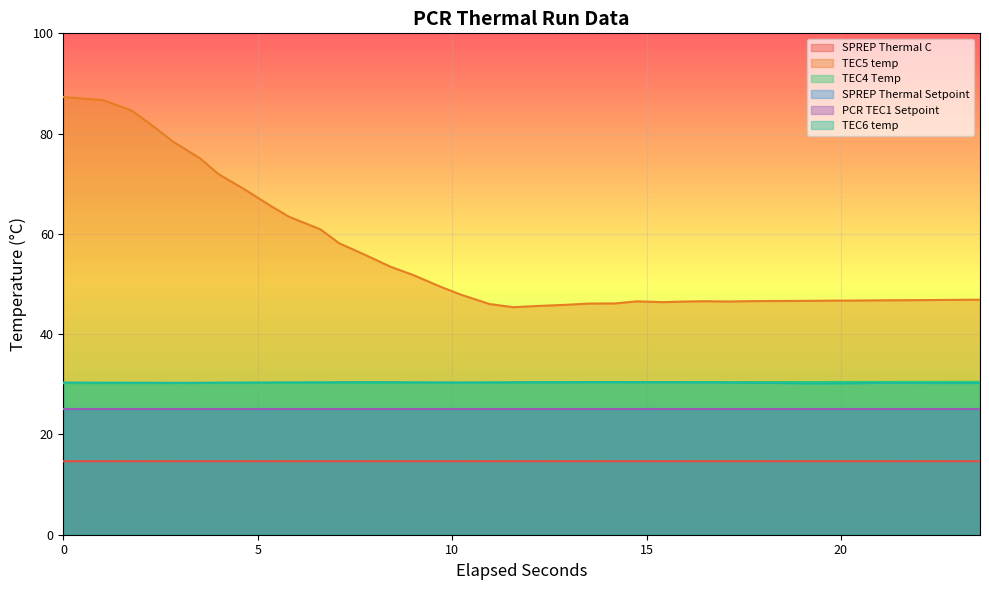

Does the chart display data point markers on the line(s)?

No